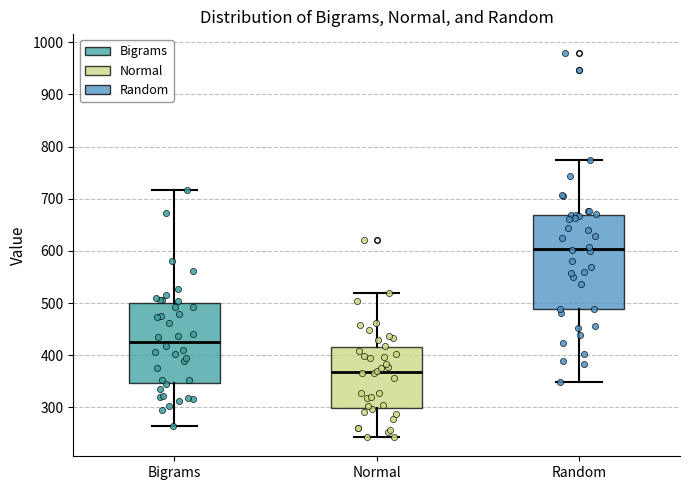

Which box's median line is the highest?

Random